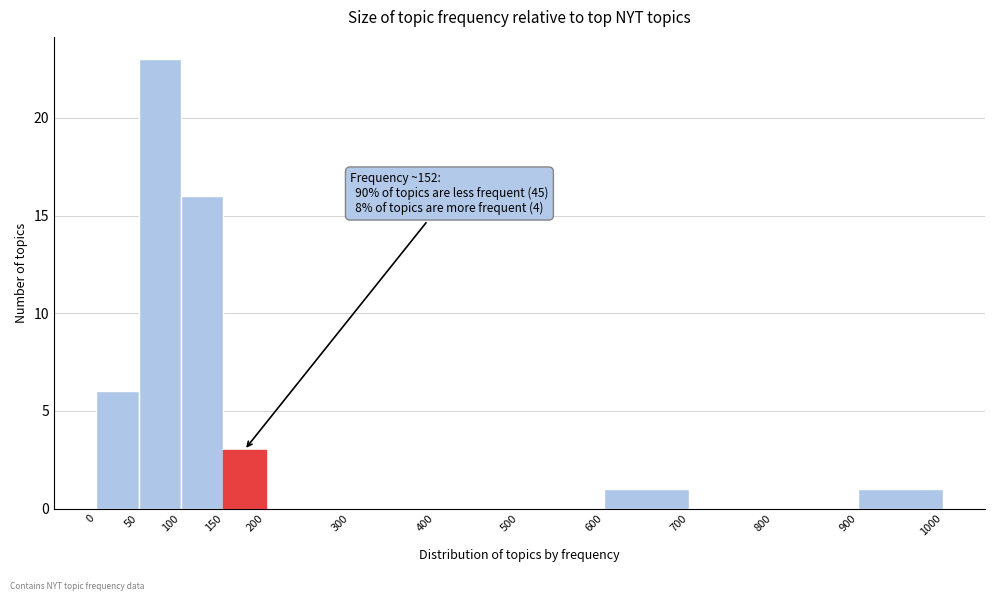

Which range on the x-axis has the tallest bar?

50 to 100